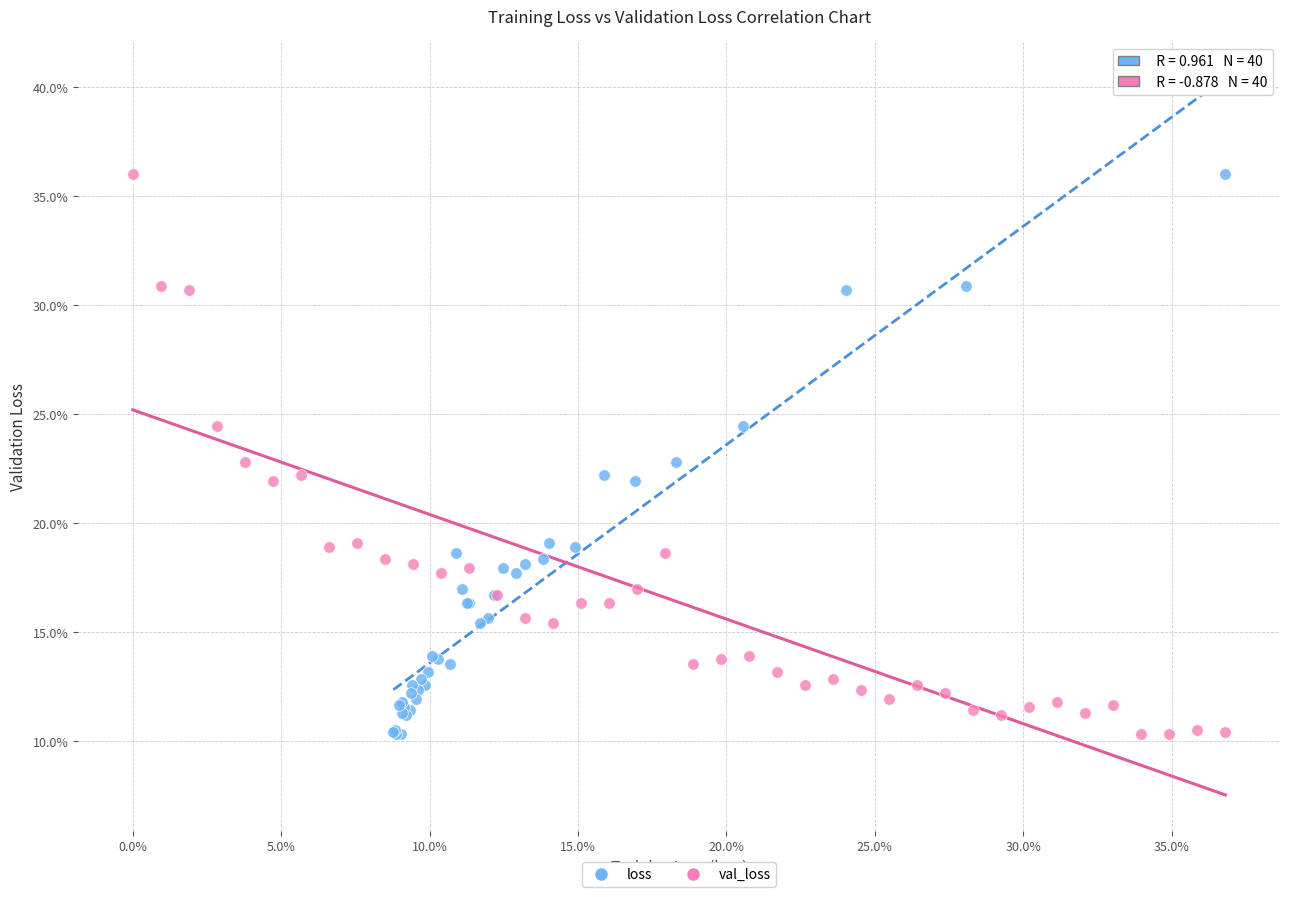

What are all the series names shown in the legend?

loss, val_loss